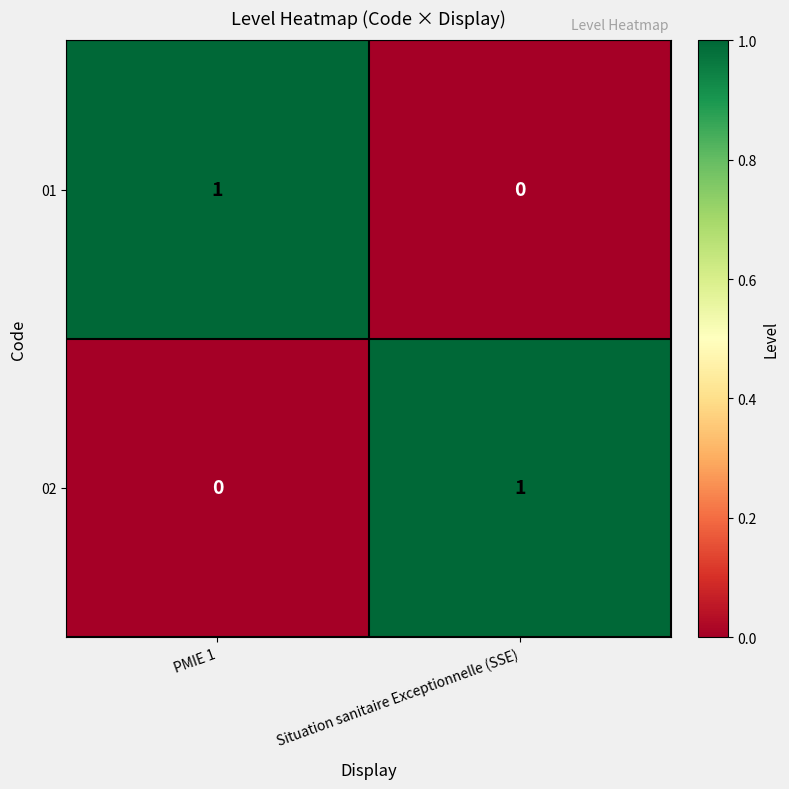

Reading left to right, transcribe all the data shown in this chart.

01: PMIE 1=1	Situation sanitaire Exceptionnelle (SSE)=0
02: PMIE 1=0	Situation sanitaire Exceptionnelle (SSE)=1